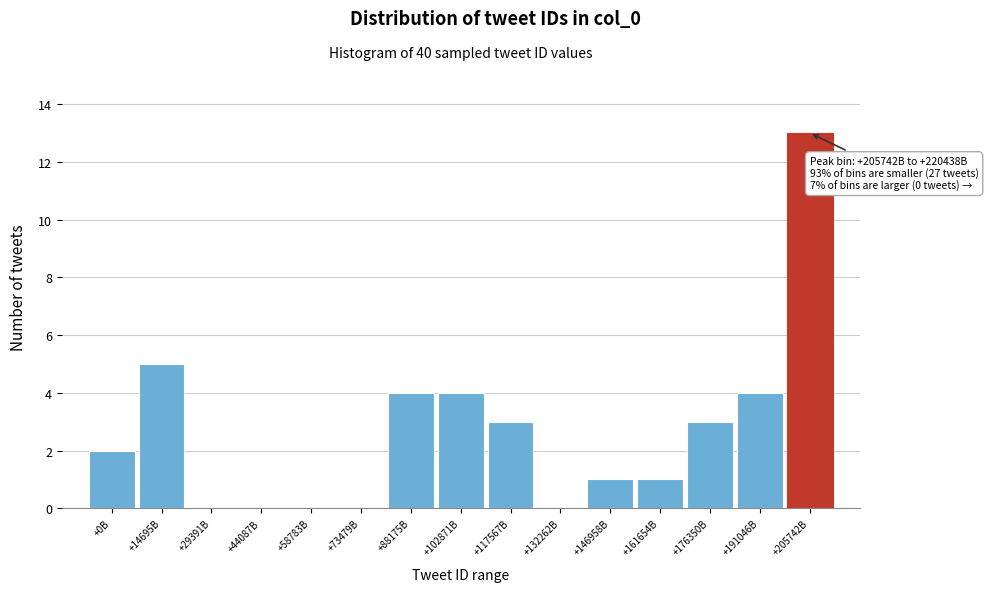

Reading right to left, what are all the values shown in this chart?

+205742B=13	+191046B=4	+176350B=3	+161654B=1	+146958B=1	+132262B=0	+117567B=3	+102871B=4	+88175B=4	+73479B=0	+58783B=0	+44087B=0	+29391B=0	+14695B=5	+0B=2